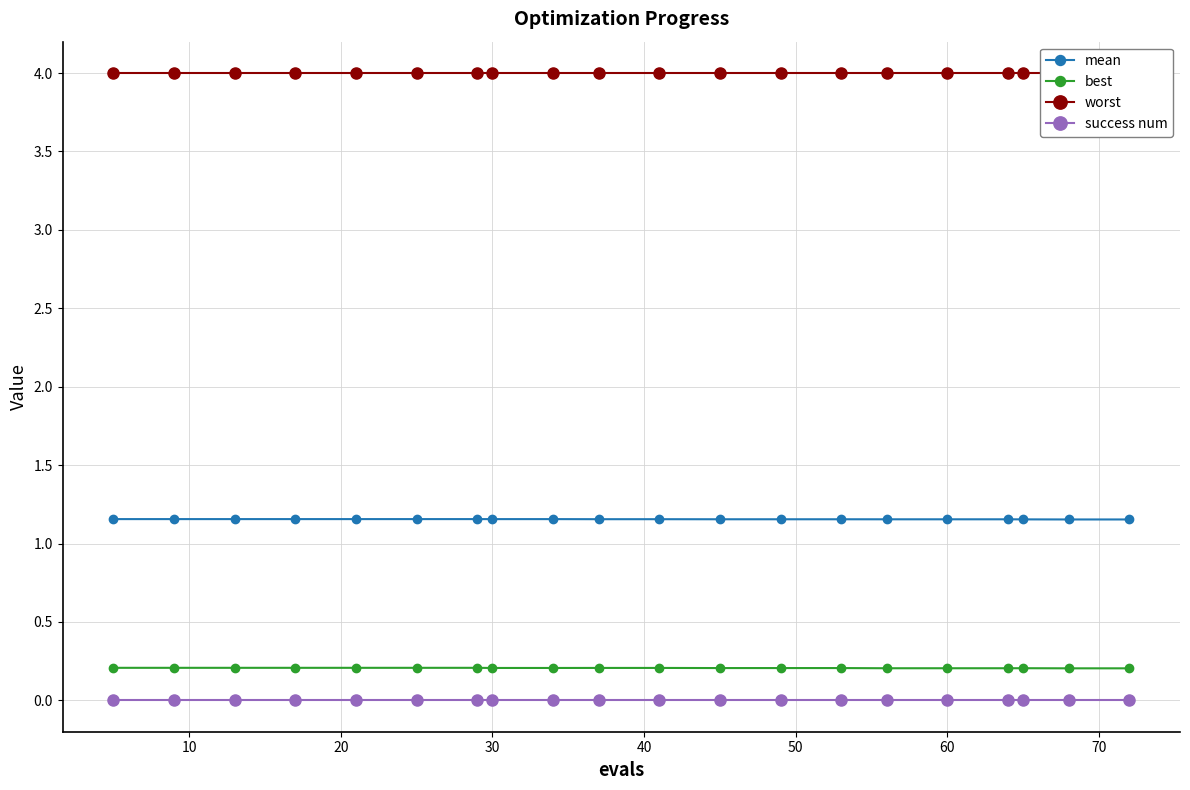

True or false: success num and mean cross at least once.

False